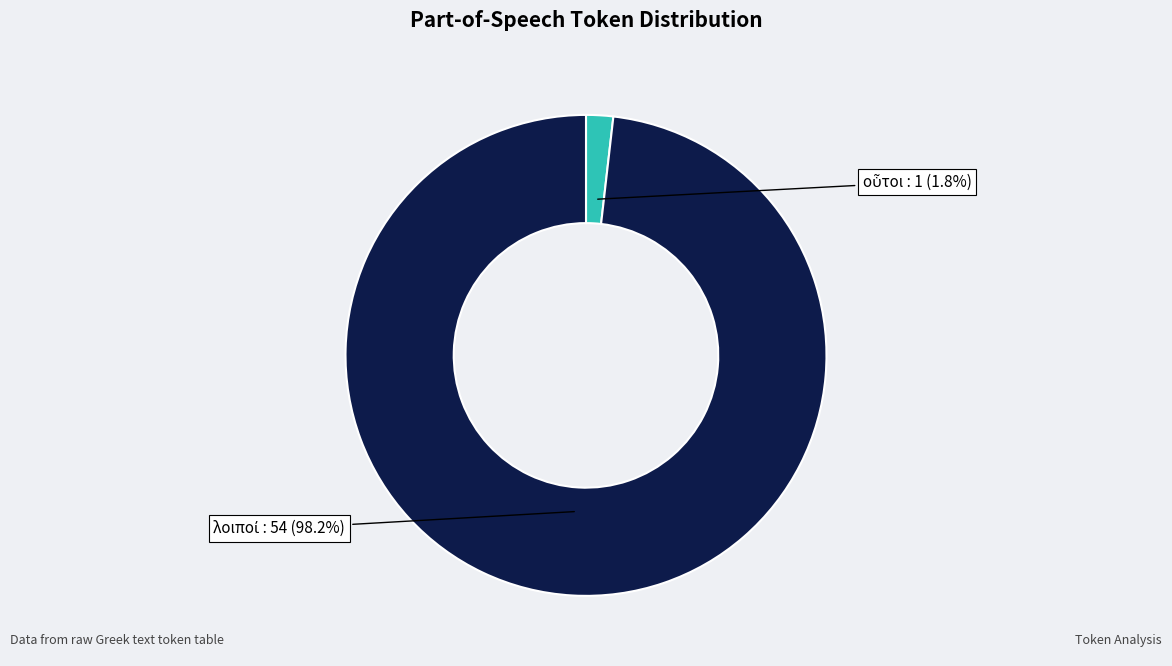

Is there any slice that represents more than half of the pie?

Yes